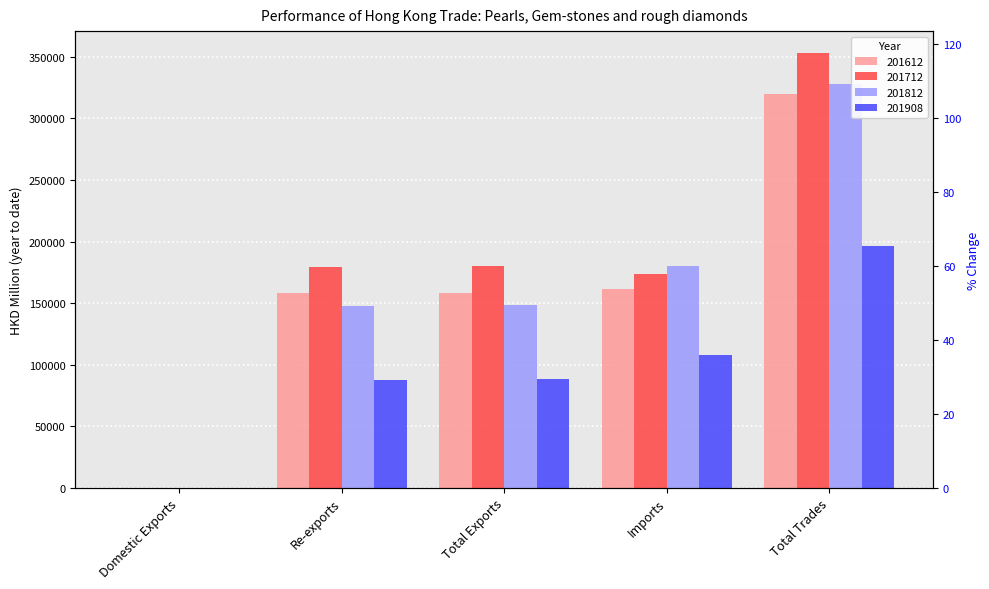

Between Re-exports and Total Exports, which is larger?

Total Exports